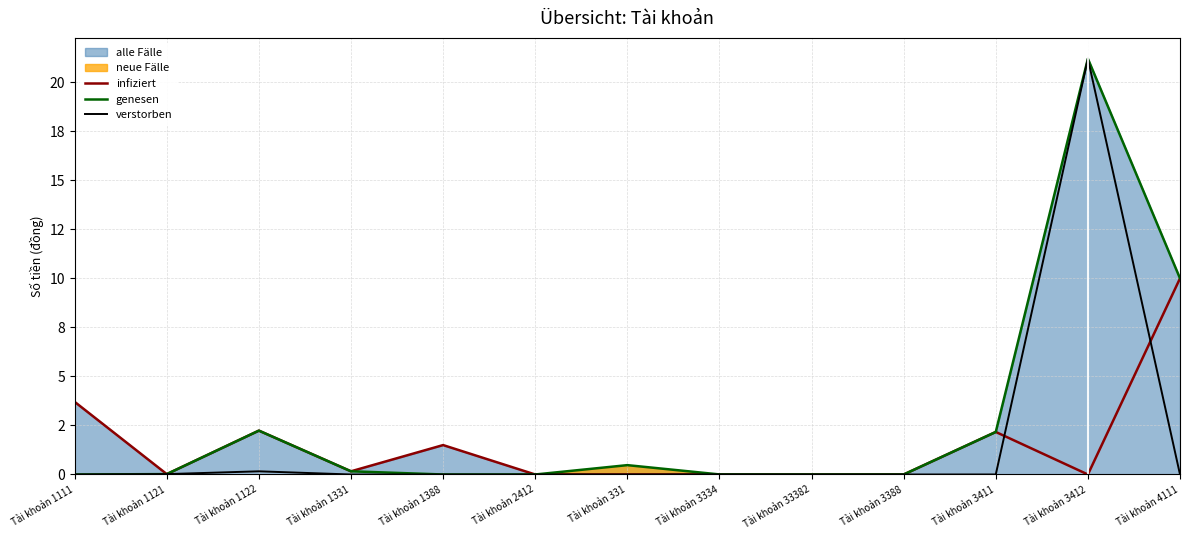

What is the spread (max minus min) of values at Tài khoản 1122?

2.1